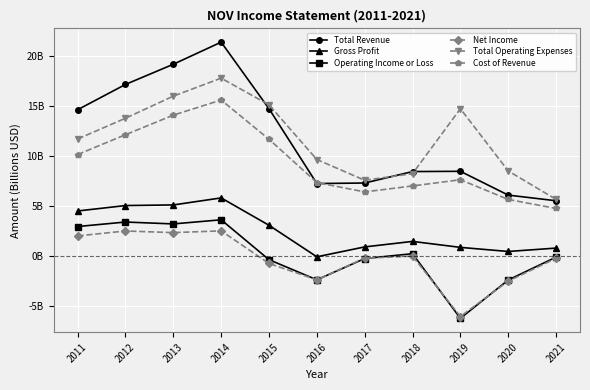

Does the chart have visible grid lines?

Yes